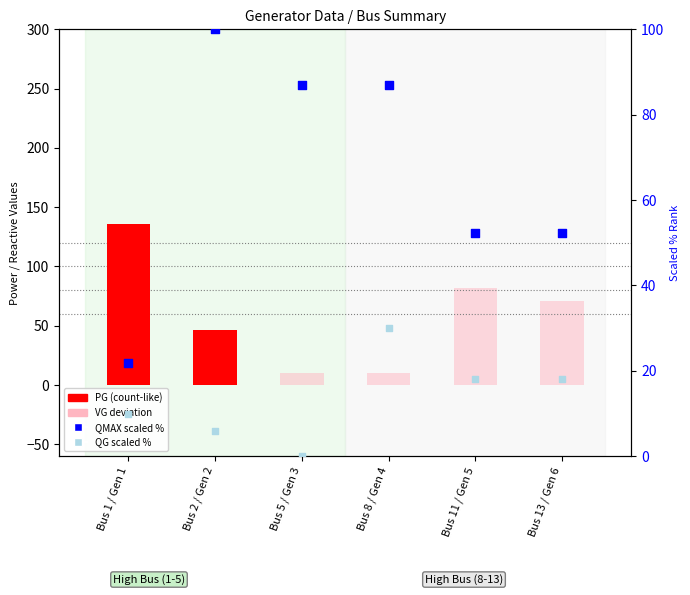

At which category is the sum across all series the highest?

Bus 1 / Gen 1